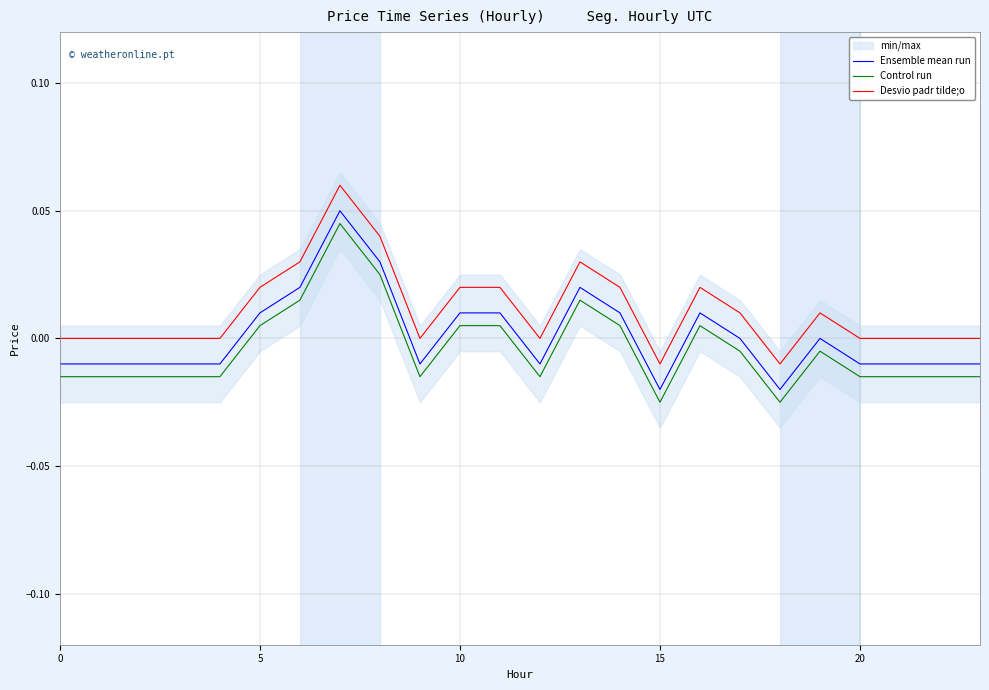

What is the label of the 4th point from the right?

20